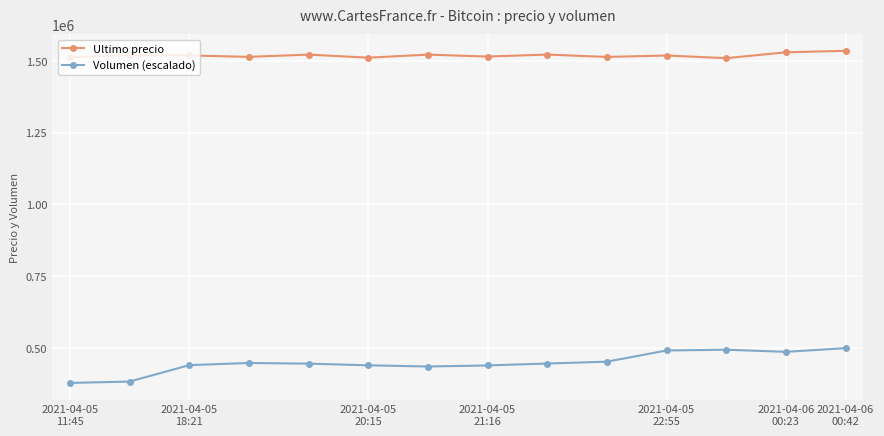

How many data points in Ultimo precio are less than 1518870?

7